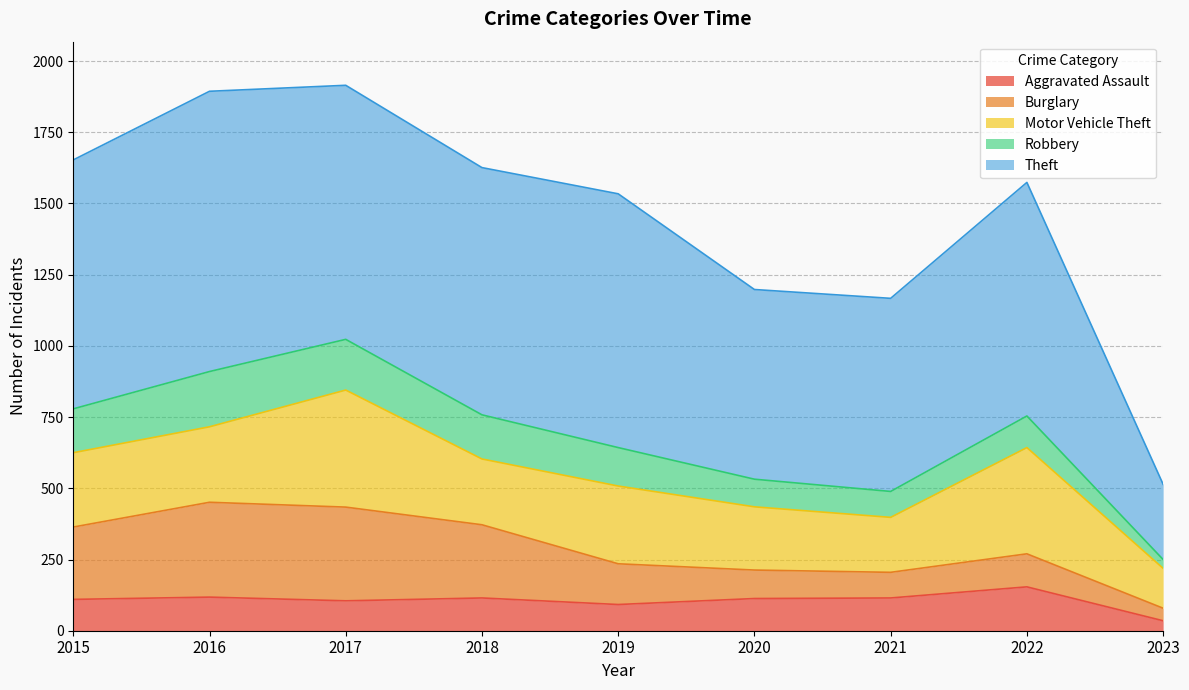

Reading right to left, extract all data points from this chart.

Aggravated Assault: 35	154	115	113	92	115	105	118	110
Burglary: 44	116	90	100	143	257	329	333	254
Motor Vehicle Theft: 140	373	193	222	273	231	411	265	261
Robbery: 31	111	91	97	135	155	178	194	154
Theft: 264	820	678	666	891	868	892	984	874